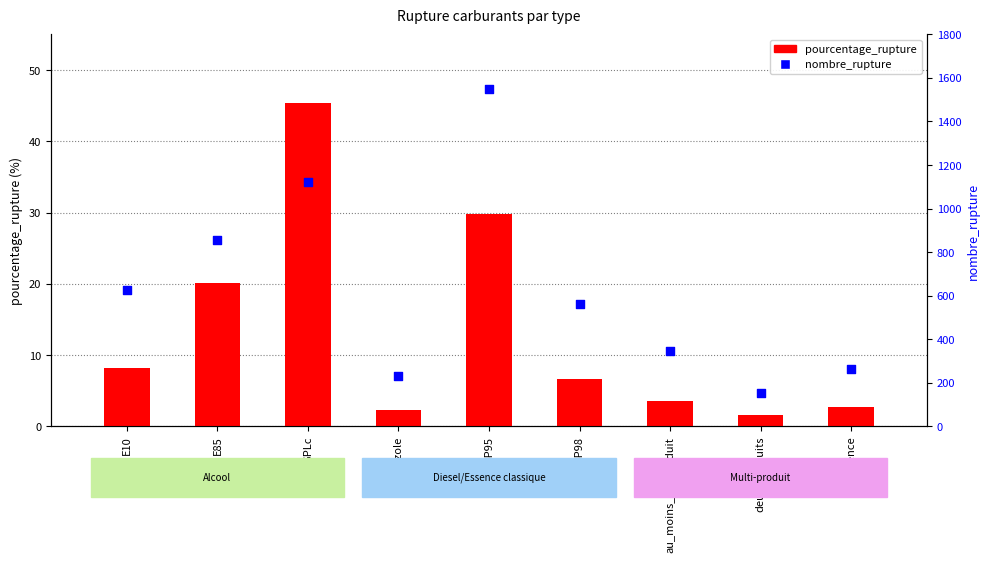

At which category is the sum across all series the highest?

SP95